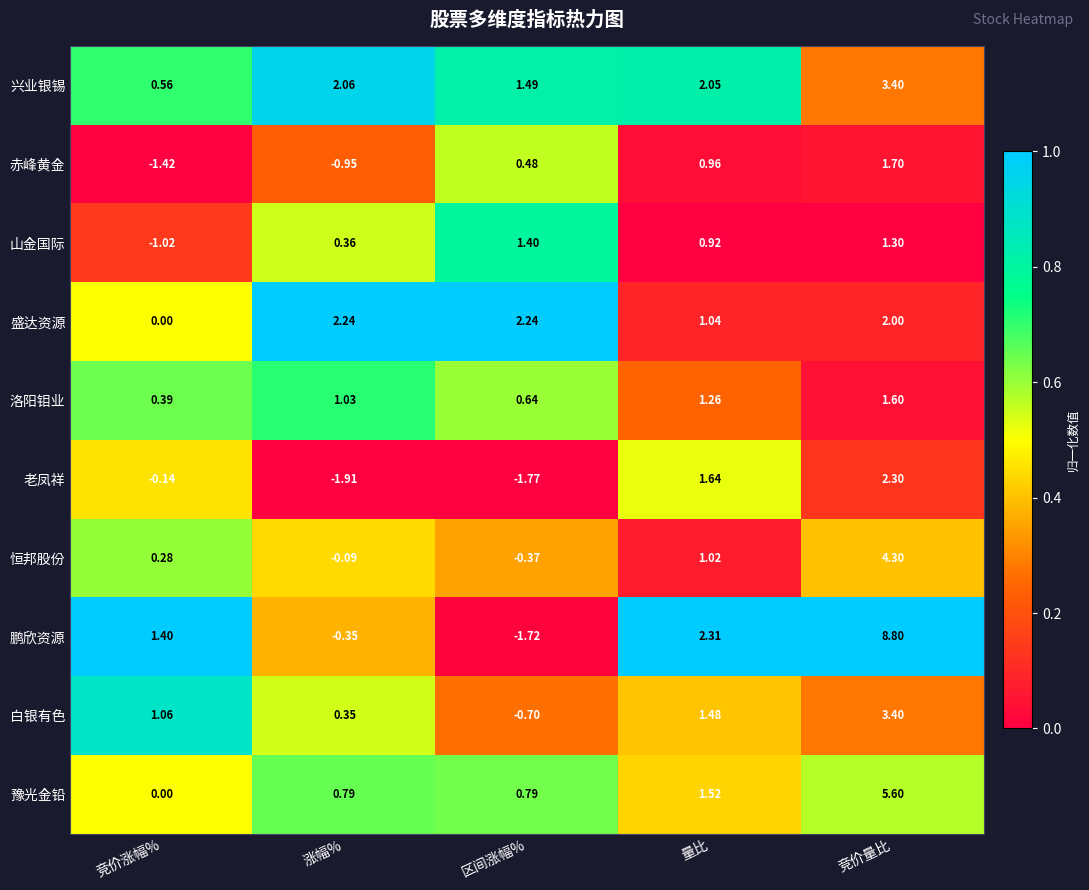

Which series has the largest total across all categories?

鹏欣资源